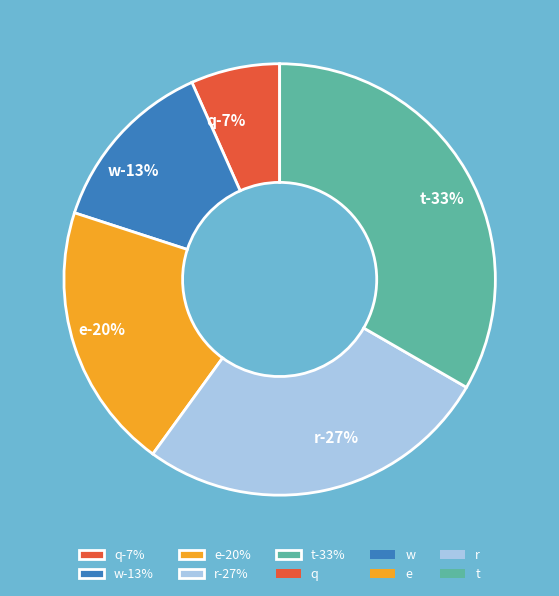

What percentage do r and t together represent?

60.0%